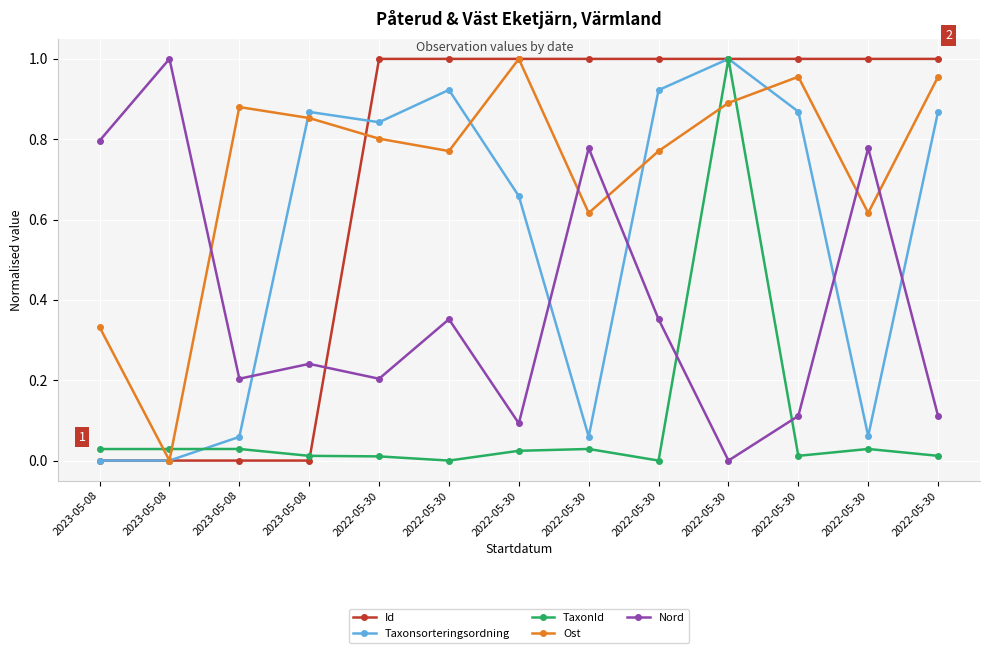

What is the difference between the second highest and second lowest values in the Ost series?

0.6